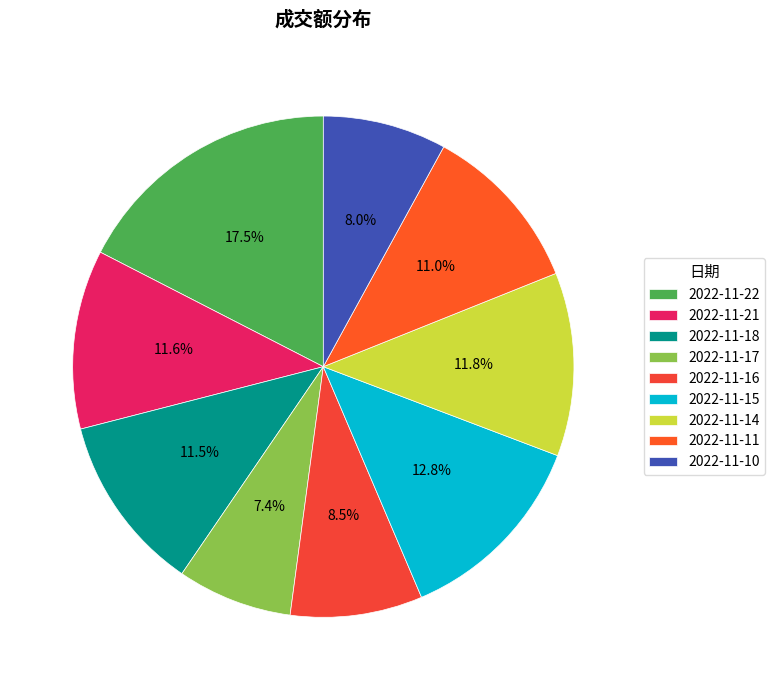

True or false: 2022-11-14 accounts for 1% of the total.

False